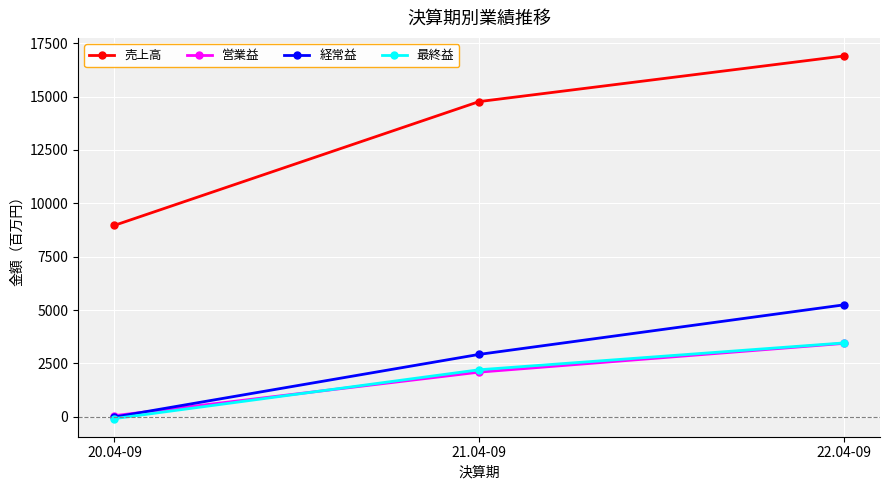

List the labels in order of 経常益 value, largest first.

22.04-09, 21.04-09, 20.04-09